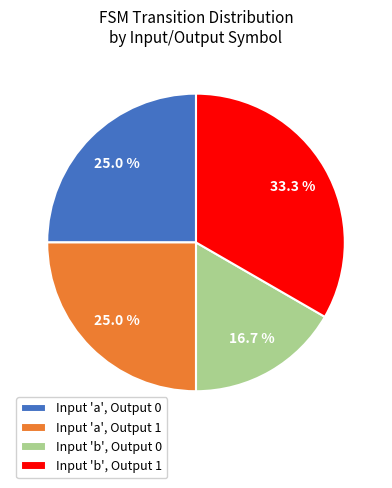

Count the number of slices in the pie.

4